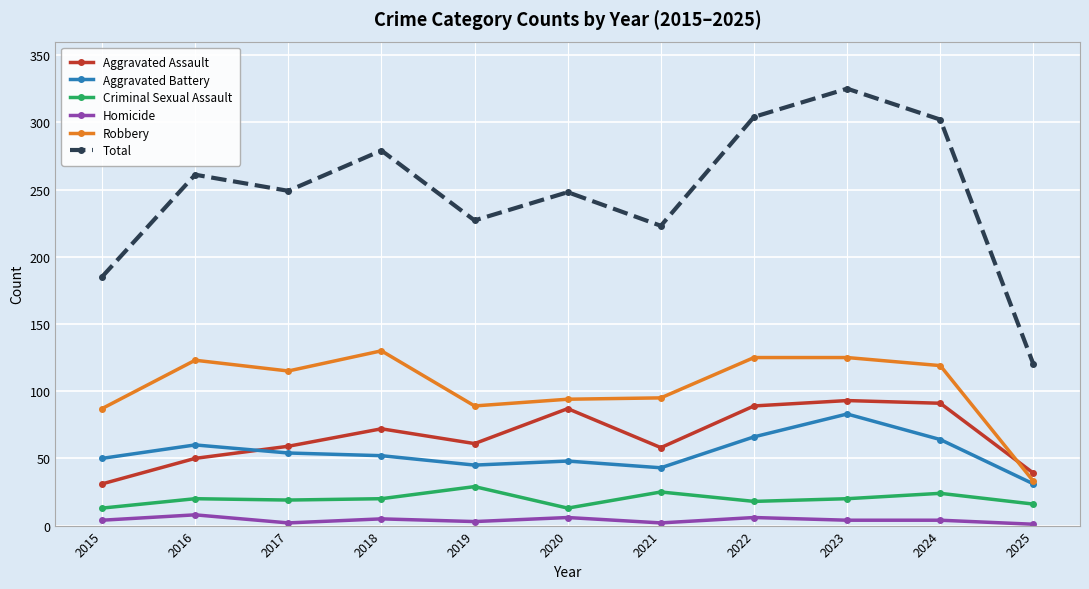

What is the sum of all Aggravated Battery values?

596